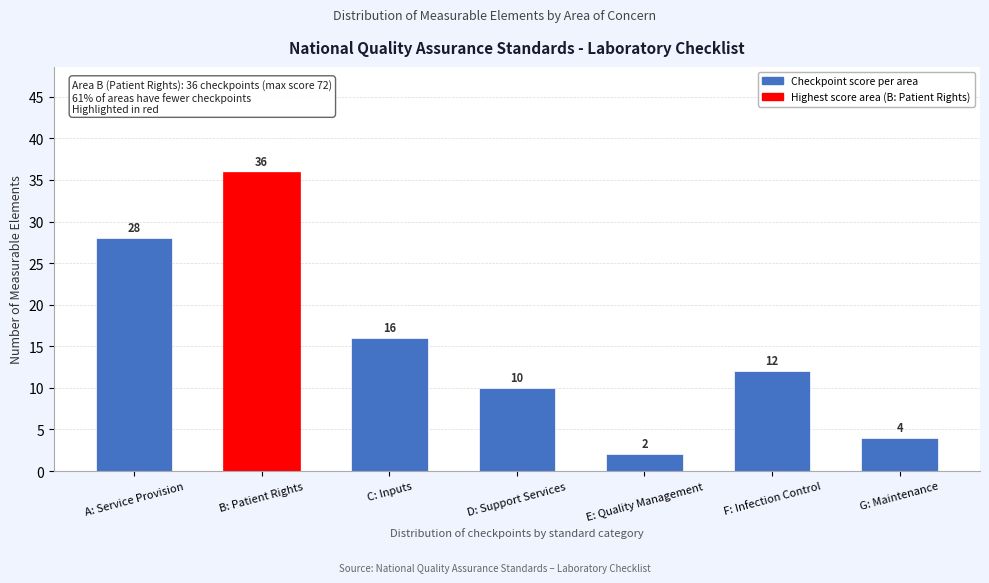

Reading left to right, transcribe all the data shown in this chart.

A: Service Provision=28	B: Patient Rights=36	C: Inputs=16	D: Support Services=10	E: Quality Management=2	F: Infection Control=12	G: Maintenance=4